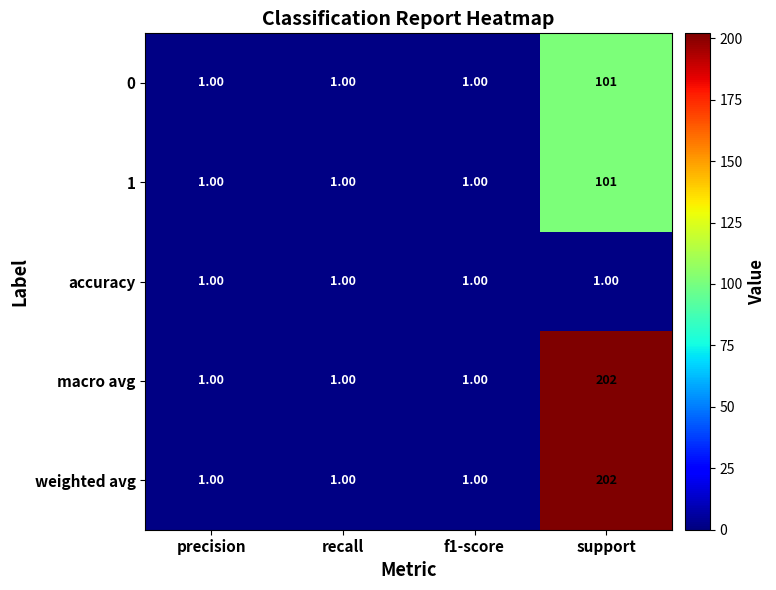

What is the average value of the macro avg series?

51